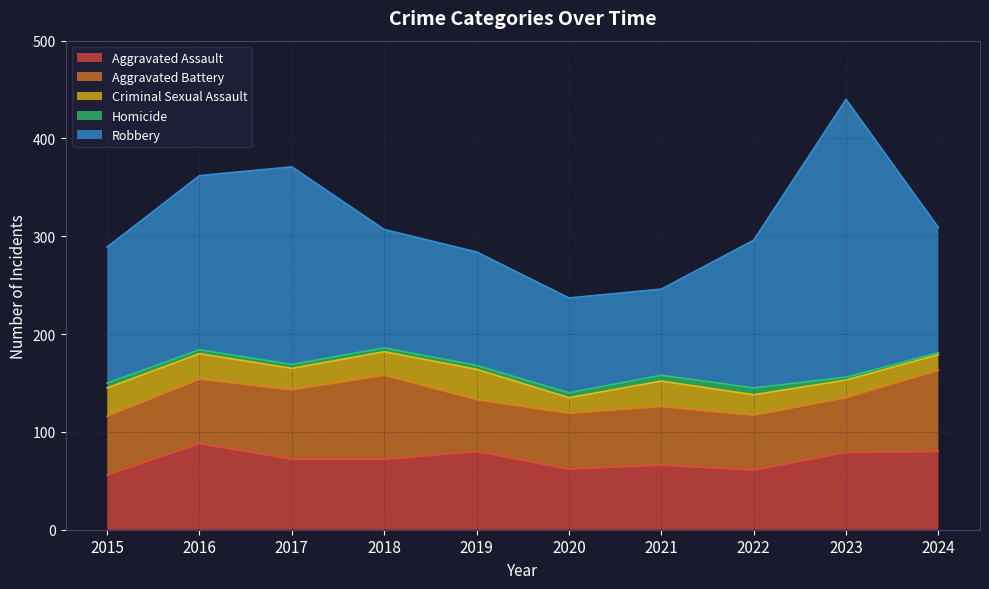

Which category has the lowest value in the Robbery series?

2021